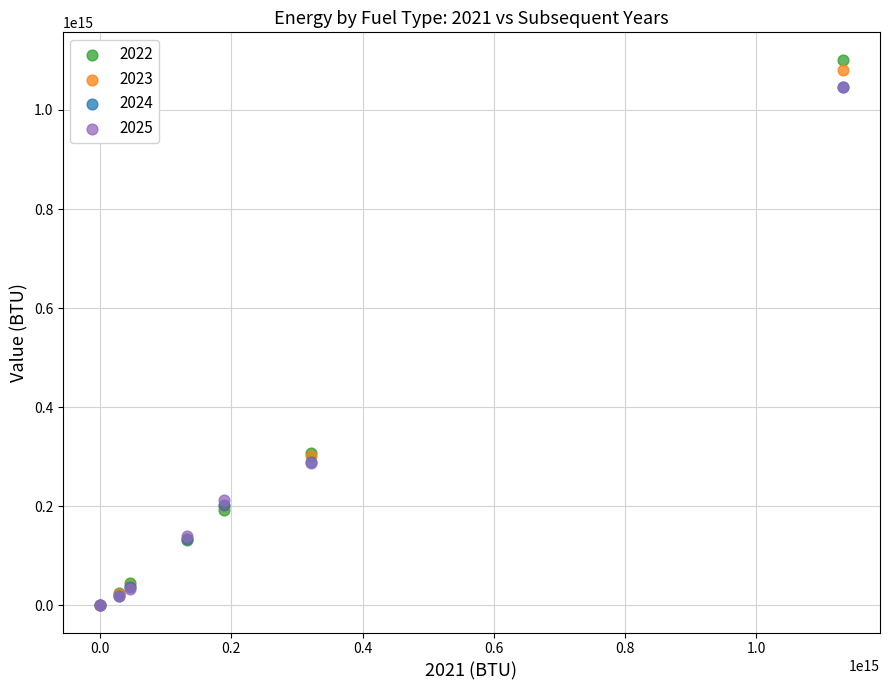

Which series reaches the maximum Y coordinate?

2022